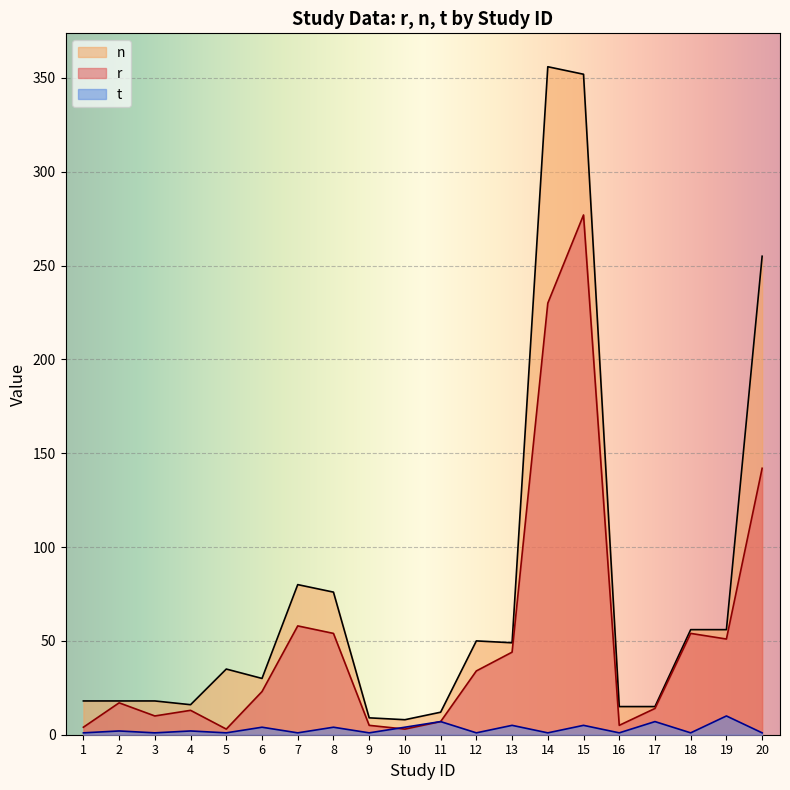

At which label does t first exceed 2?

6